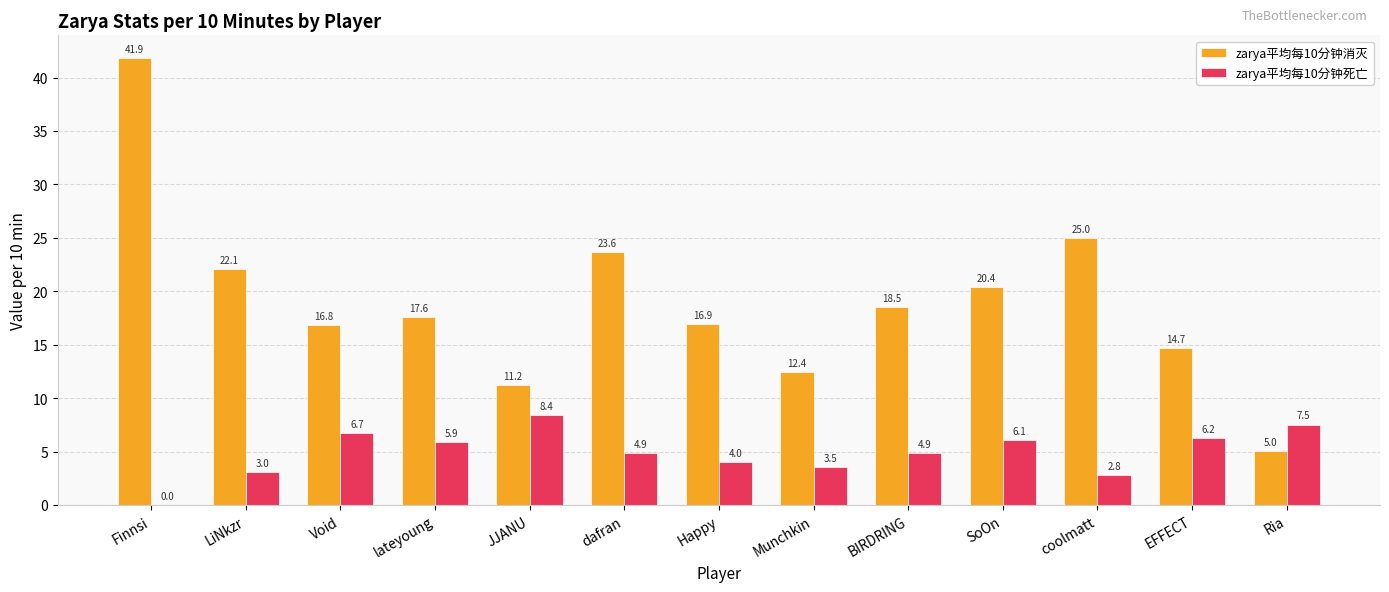

What is the highest value of the zarya平均每10分钟死亡 series?

8.4